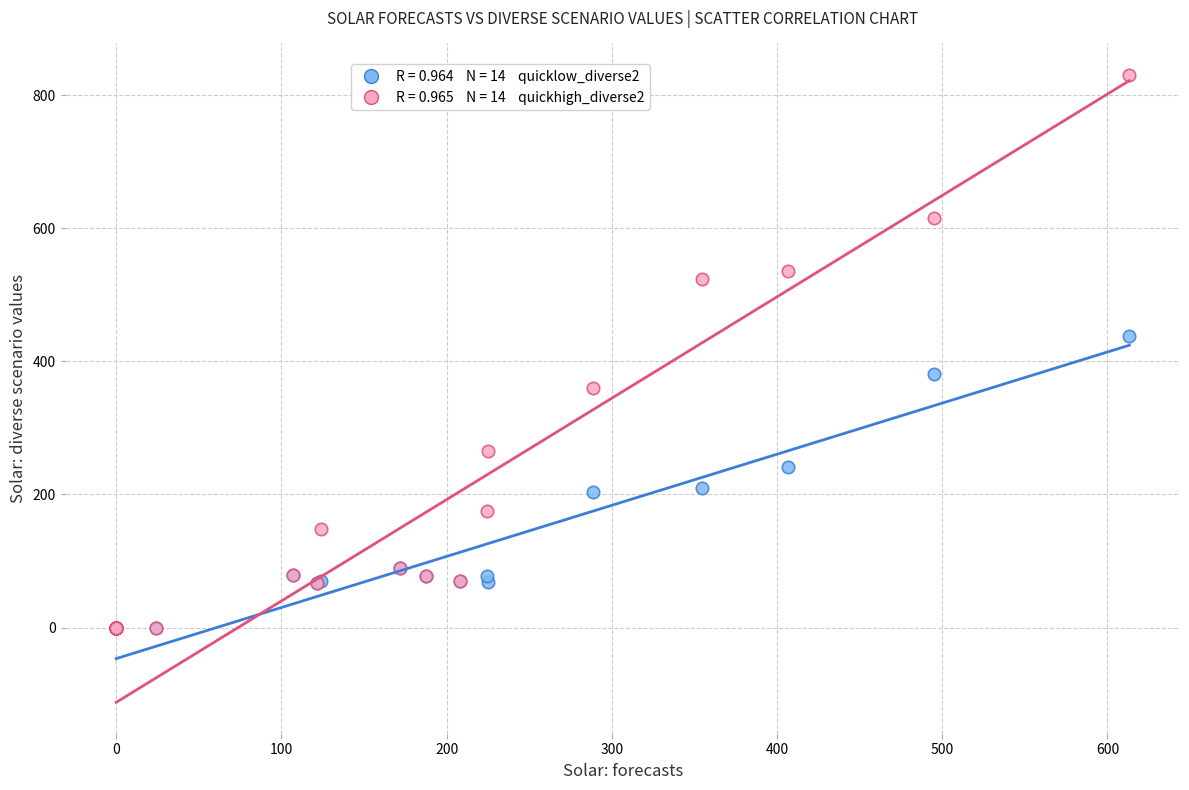

Across all series, what Y value is closest to 415?

438.7